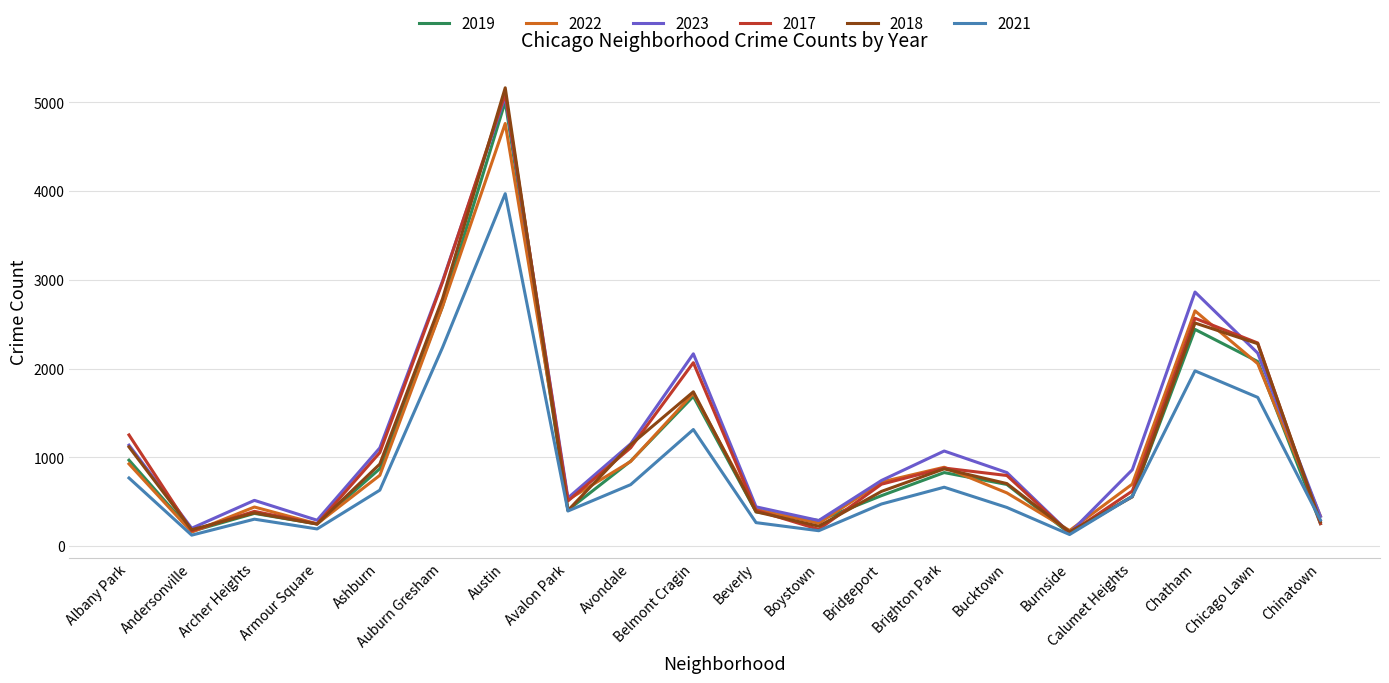

What is the difference between the highest and lowest values at Avalon Park?

147